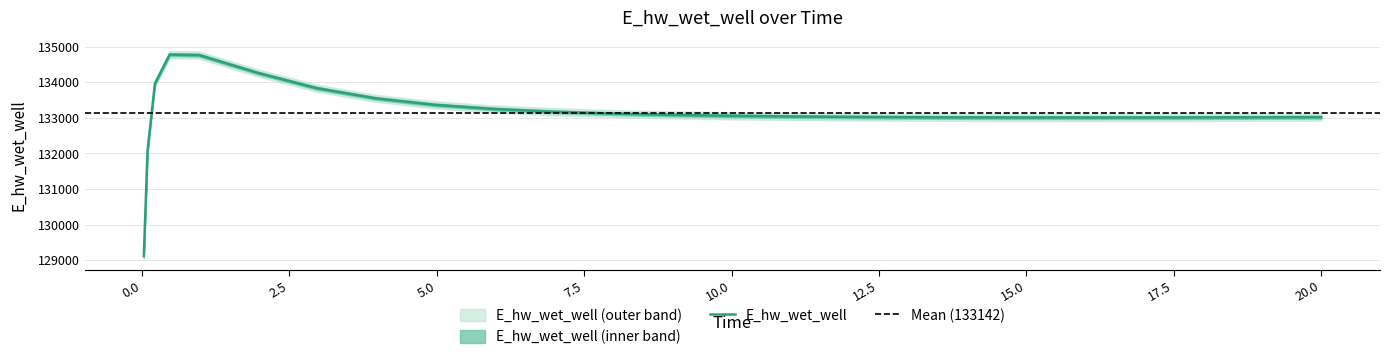

What is the label of the 20th point from the right?

1.96875